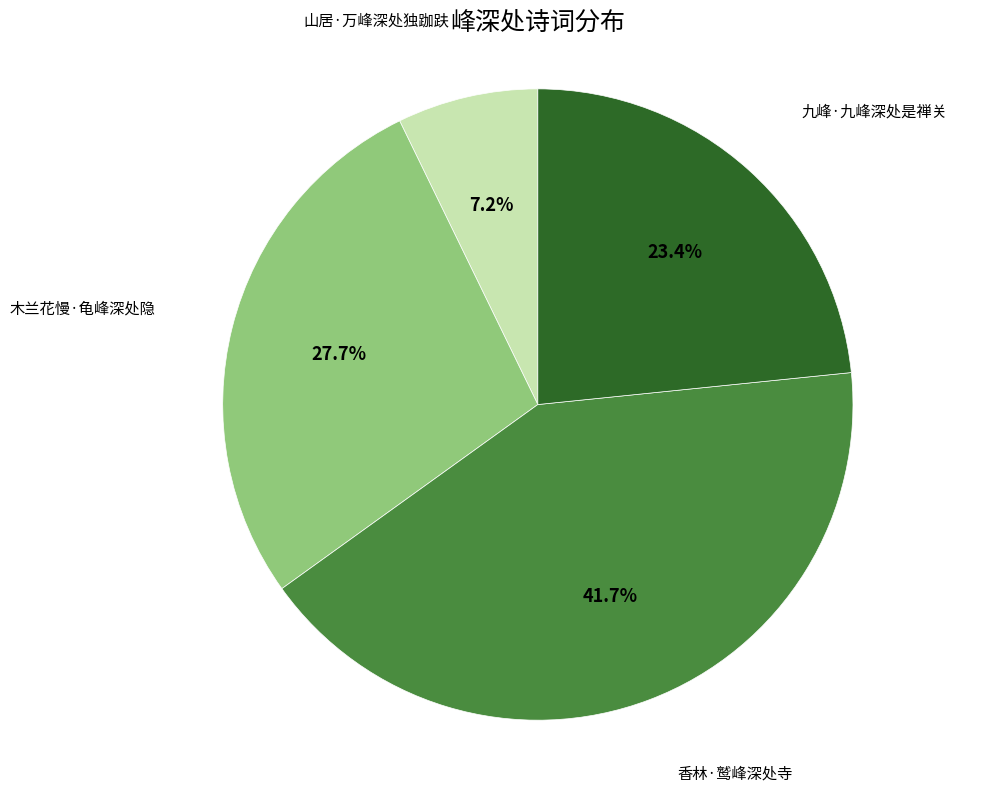

Does 木兰花慢·龟峰深处隐 account for over 50% of the chart?

No